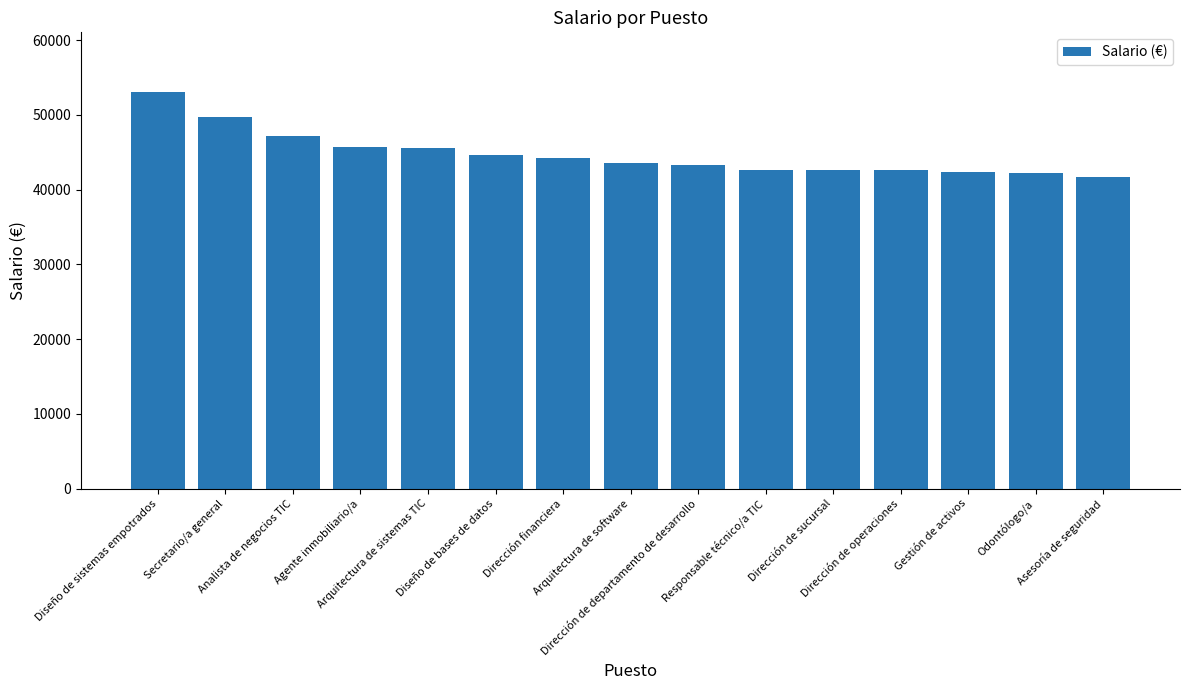

True or false: the data shows 42622 at Dirección de sucursal.

True